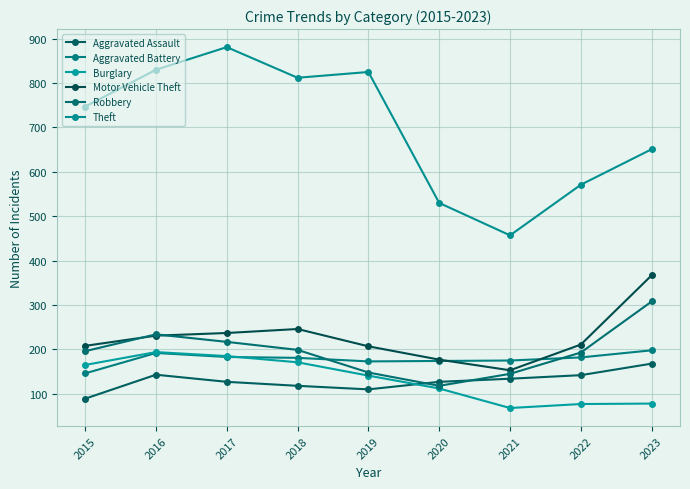

What is the average value of the Aggravated Battery series?

178